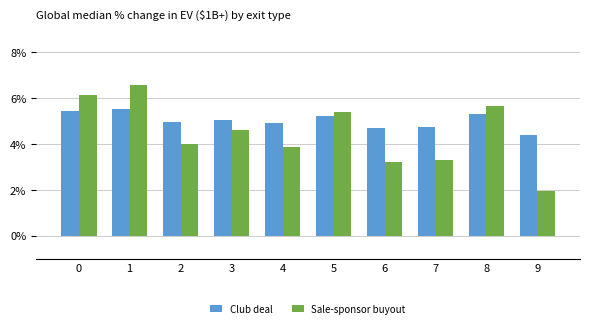

Does the chart contain stacked bars?

No